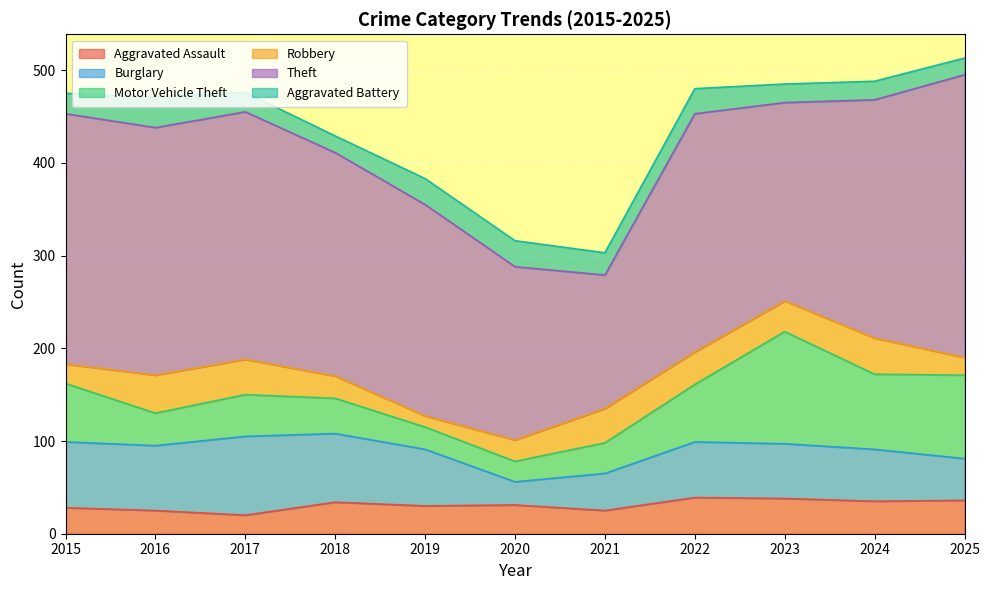

How many values in the Motor Vehicle Theft series exceed 45?

5